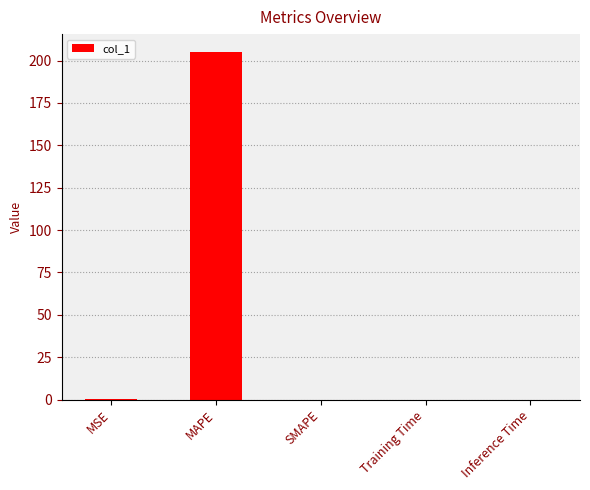

Are the bars grouped side by side (vs. stacked)?

No